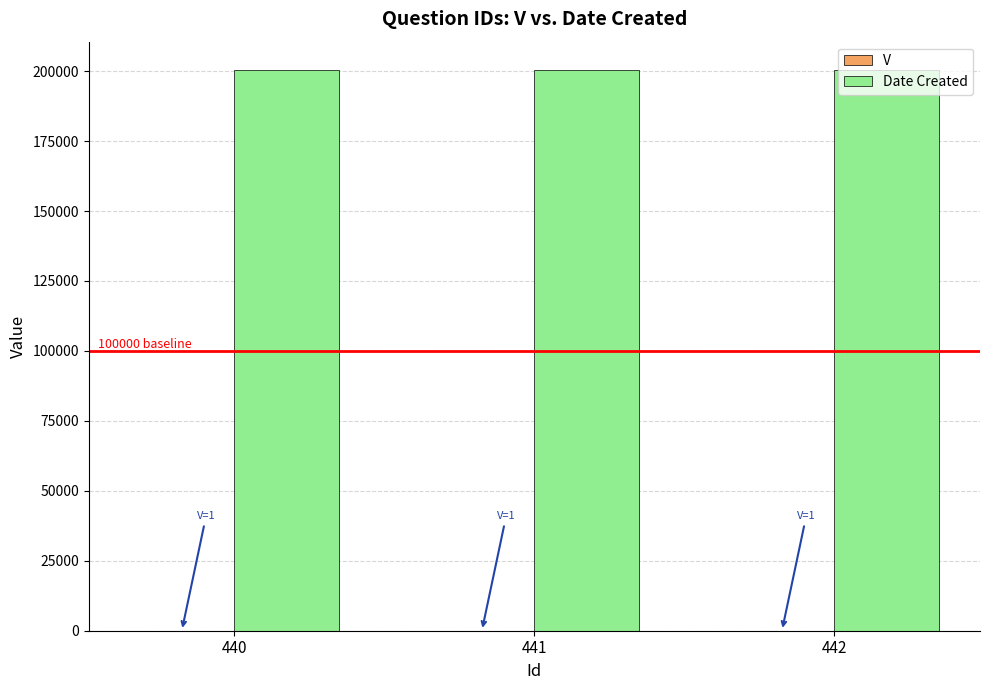

What is the sum of all Date Created values?

601512